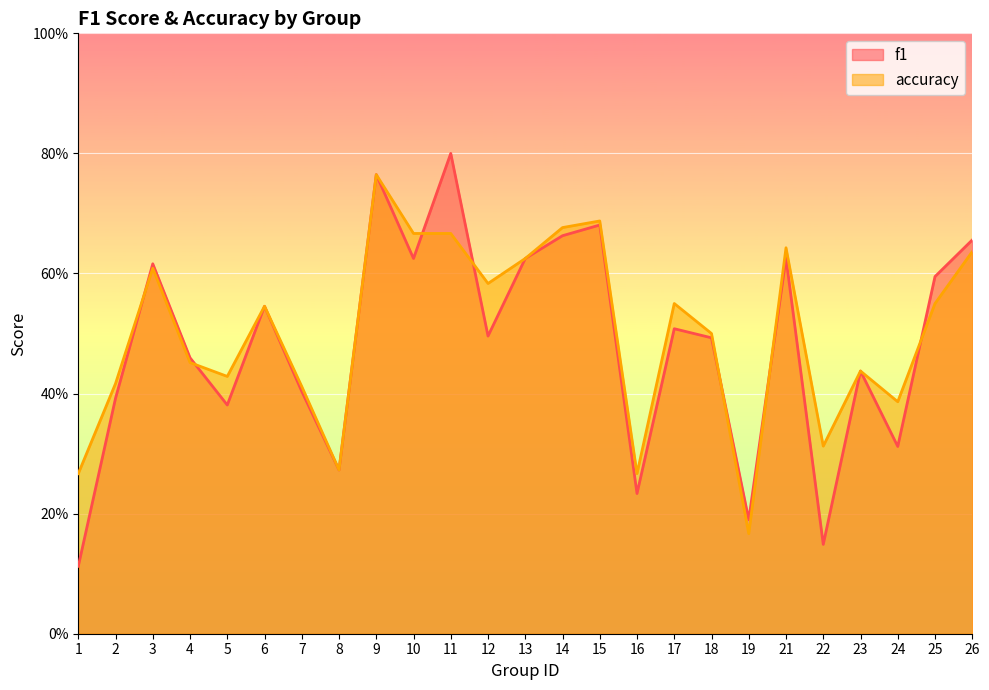

What is the value of the f1 point at the 7th from the left?

0.4